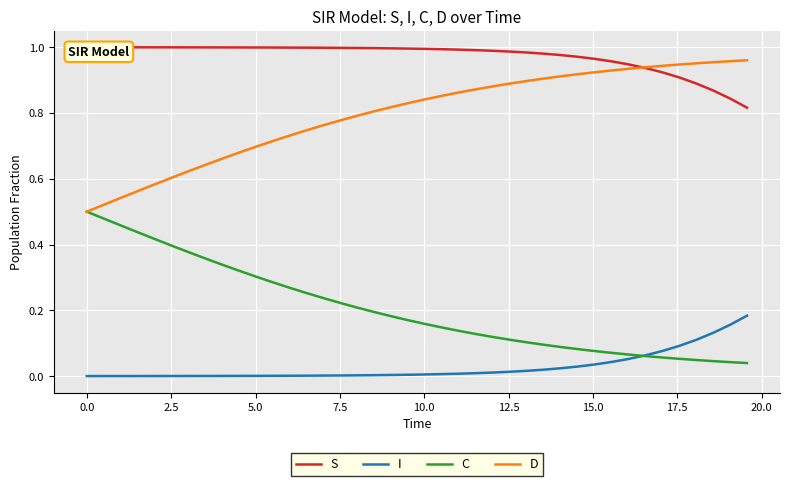

How many lines are shown in the chart?

4